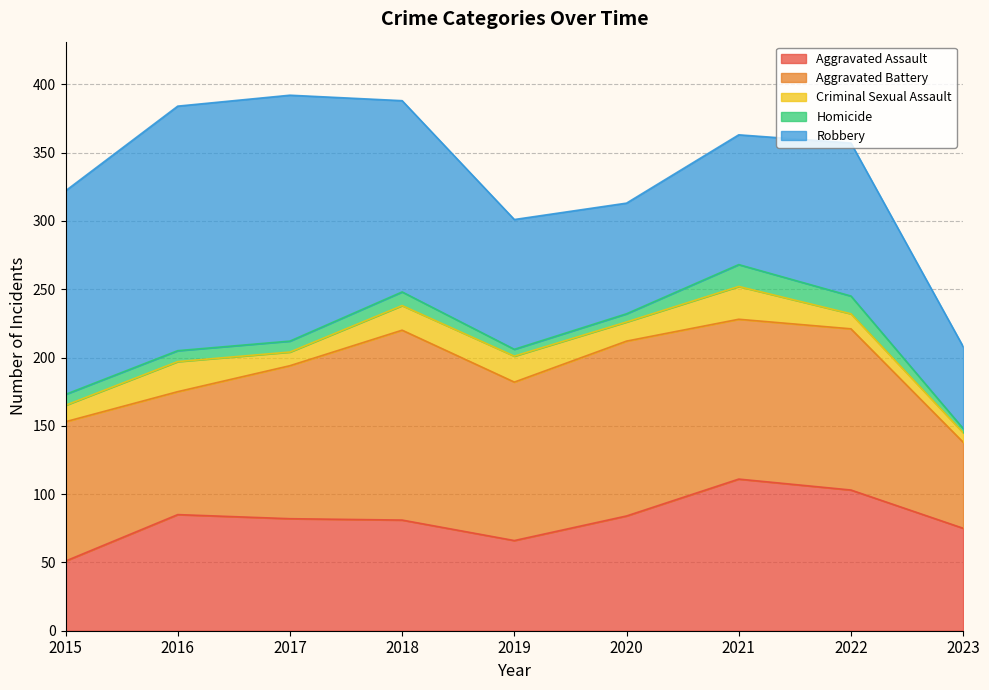

Reading left to right, list all the values displayed in this chart.

Aggravated Assault: 51	85	82	81	66	84	111	103	75
Aggravated Battery: 102	90	112	139	116	128	117	118	63
Criminal Sexual Assault: 12	22	10	18	19	14	24	11	7
Homicide: 8	8	8	10	5	6	16	13	3
Robbery: 149	179	180	140	95	81	95	112	60